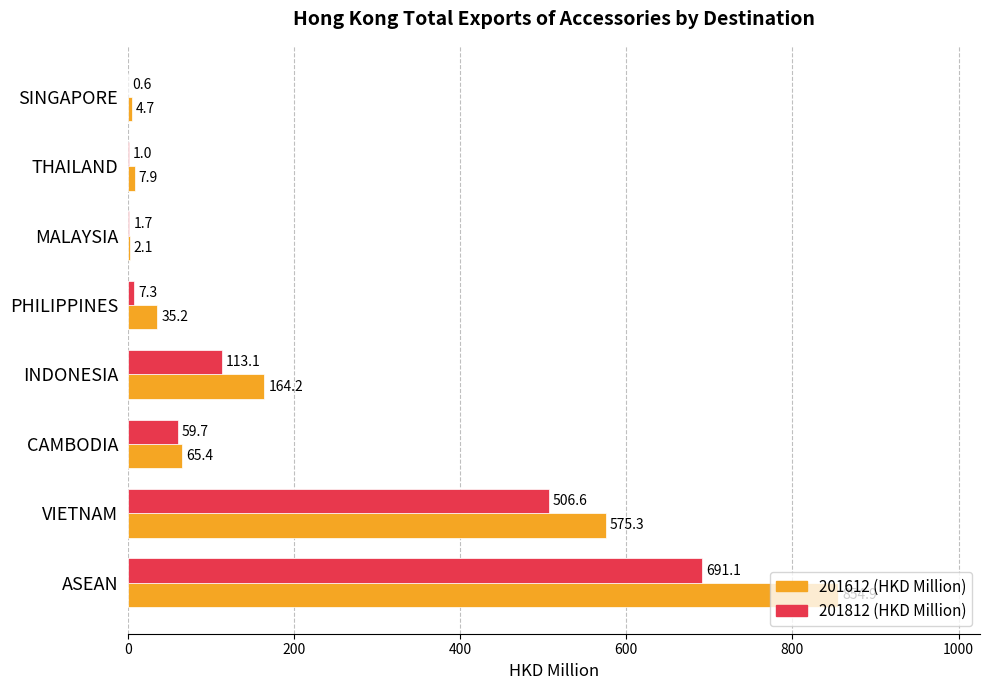

What is the sum of the 201812 (HKD Million) values at THAILAND and VIETNAM?

507.6